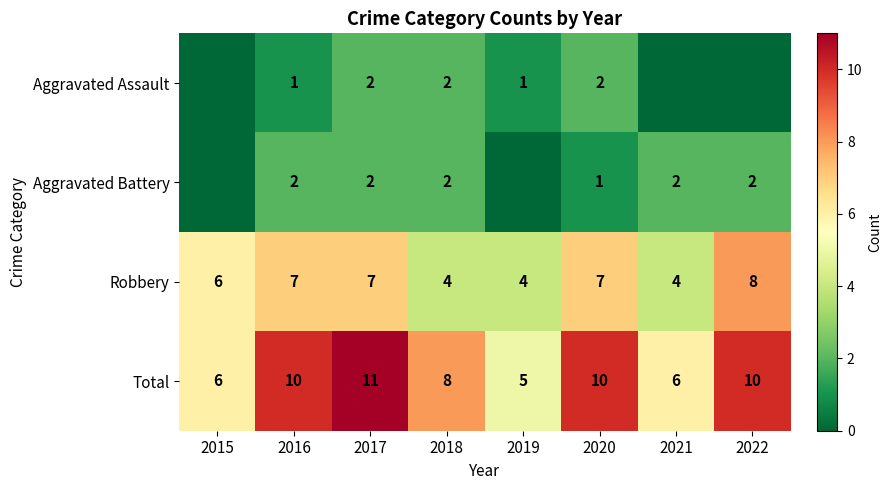

What is the difference between the highest and lowest values at 2017?

9